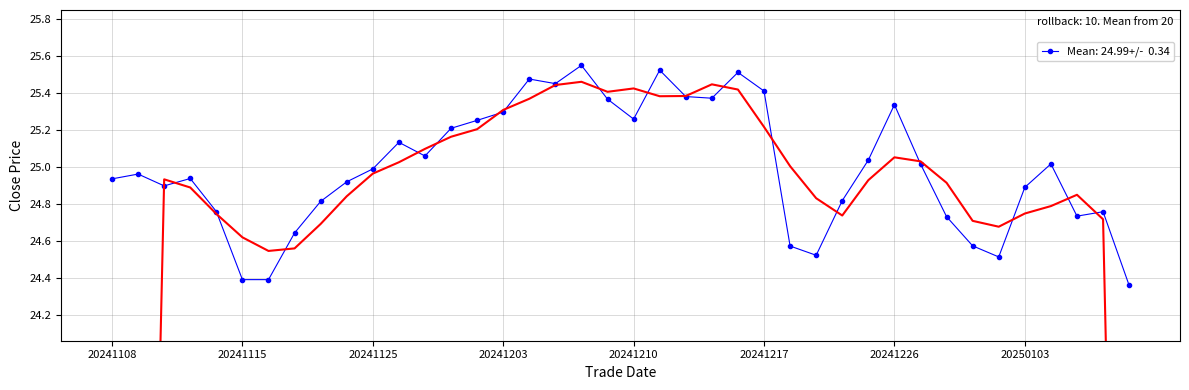

What is the difference between the maximum and second lowest values?

1.2